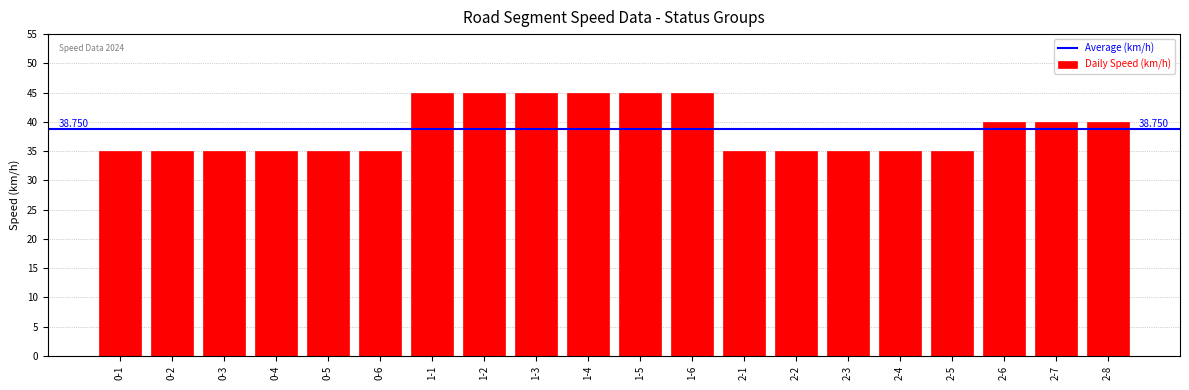

How many bars are there in total?

20